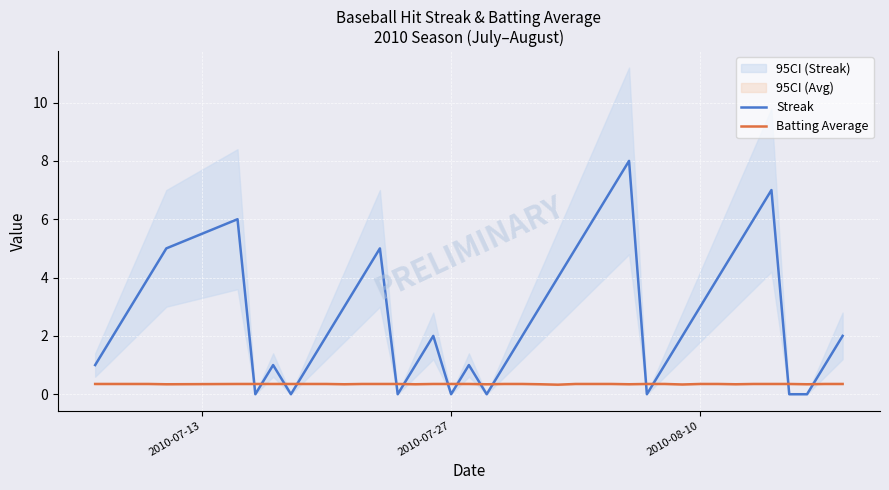

What is the minimum value for Batting Average?

0.3